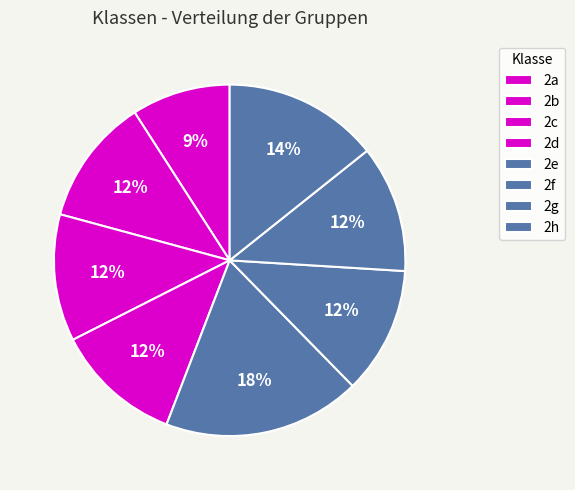

What is the ratio of the value at 2c to the value at 2a?

1.3